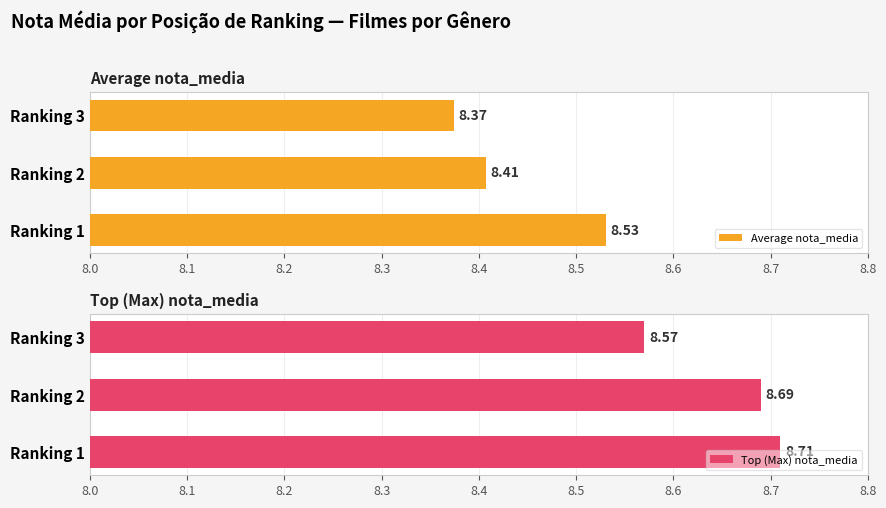

Does the chart contain stacked bars?

No